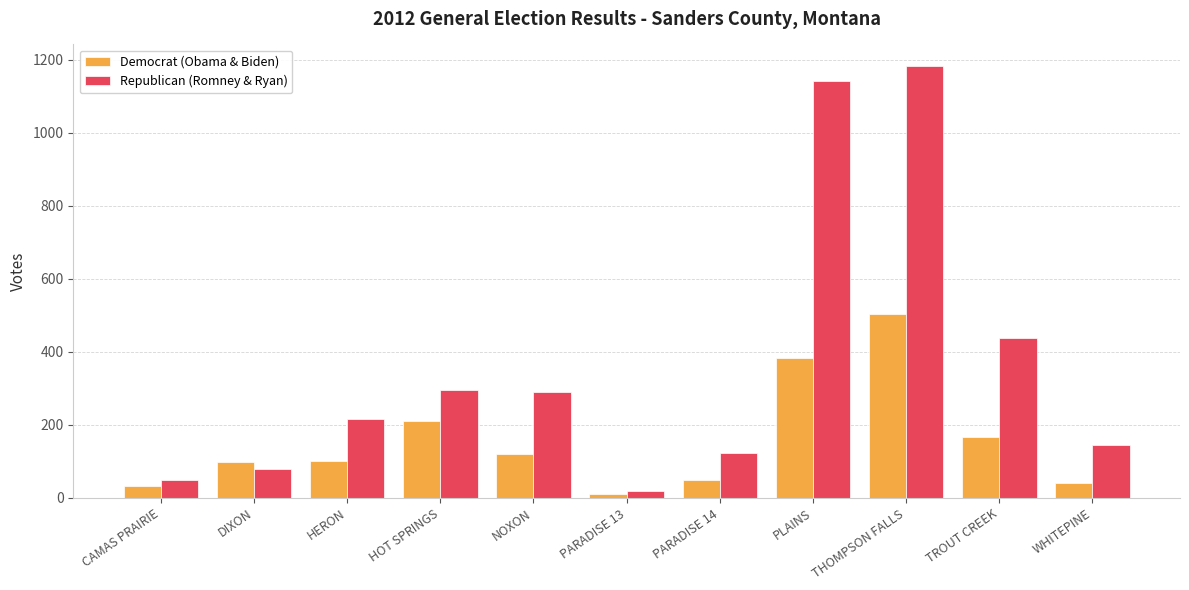

What is the difference between the Republican (Romney & Ryan) values at WHITEPINE and TROUT CREEK?

293